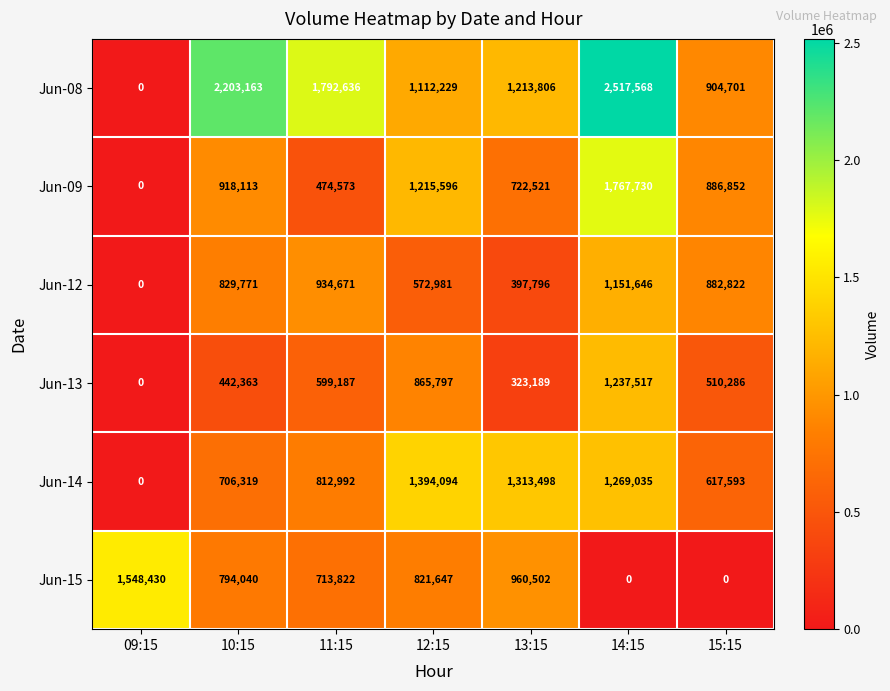

The Jun-13 series shows 442363 at 10:15. True or false?

True